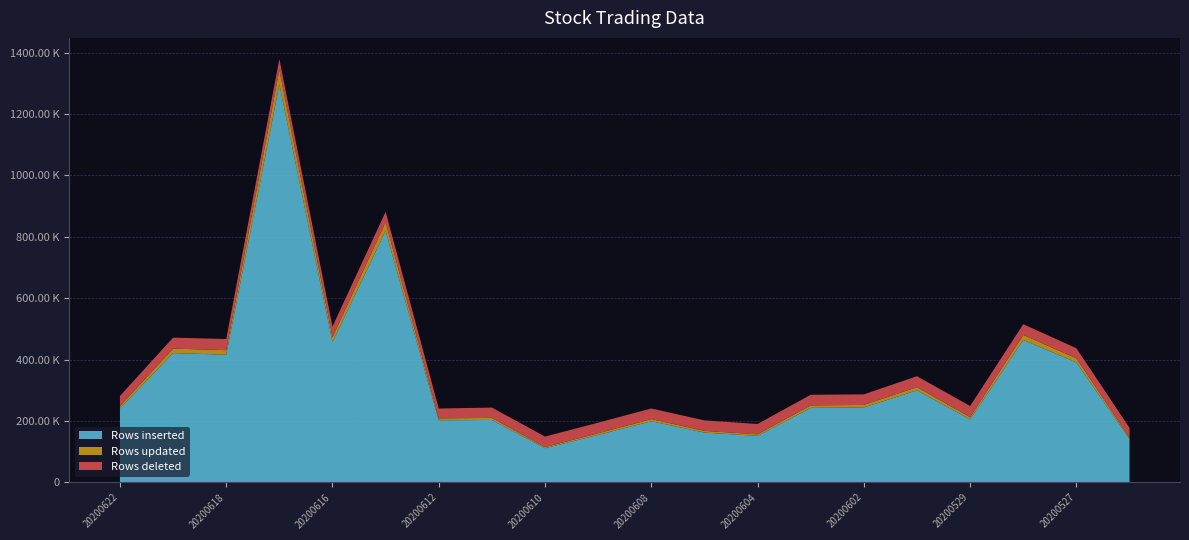

Reading right to left, what are all the values shown in this chart?

Rows inserted: 140800	390732	463685	204873	299681	243754	242473	151104	161979	198958	154531	111005	202992	201824	819486	457277	1296368	415678	421055	240395
Rows updated: 4540	13217	16512	7269	10345	8318	8183	5140	5532	6802	5263	3753	6741	6500	28604	15778	46691	14857	14494	7874
Rows deleted: 31850	32750	34900	36350	35600	34350	34450	33700	34100	34700	34450	34200	33700	32000	33300	34400	36100	36300	35750	33050